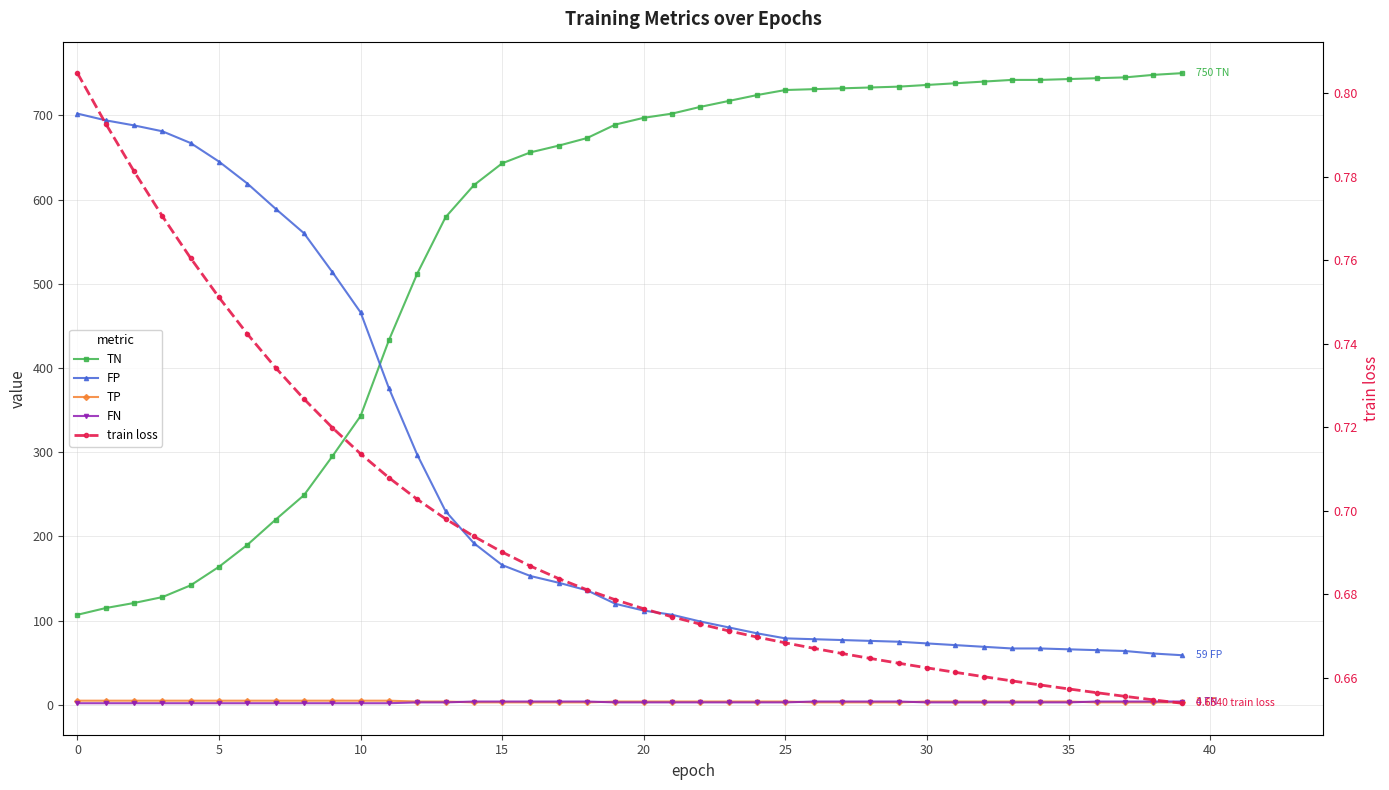

What are all the series names shown in the legend?

TN, FP, TP, FN, train loss